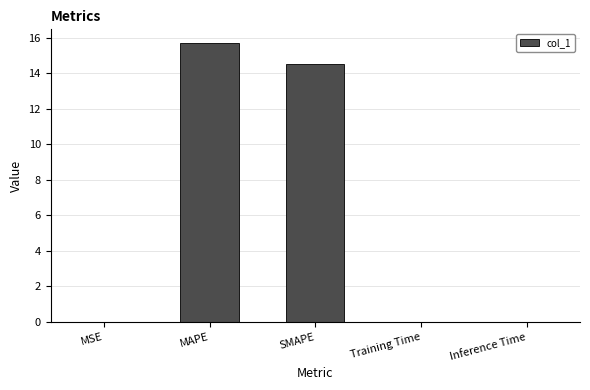

How many distinct data groups are displayed?

1